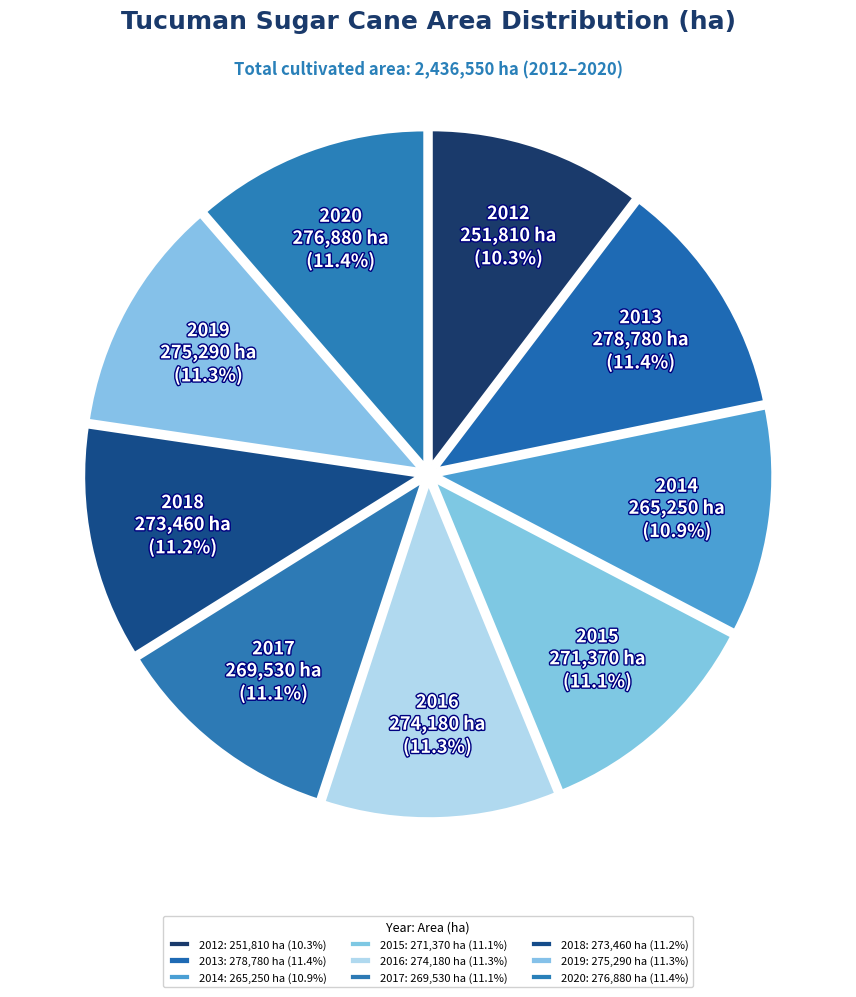

Is there a majority slice in this chart?

No